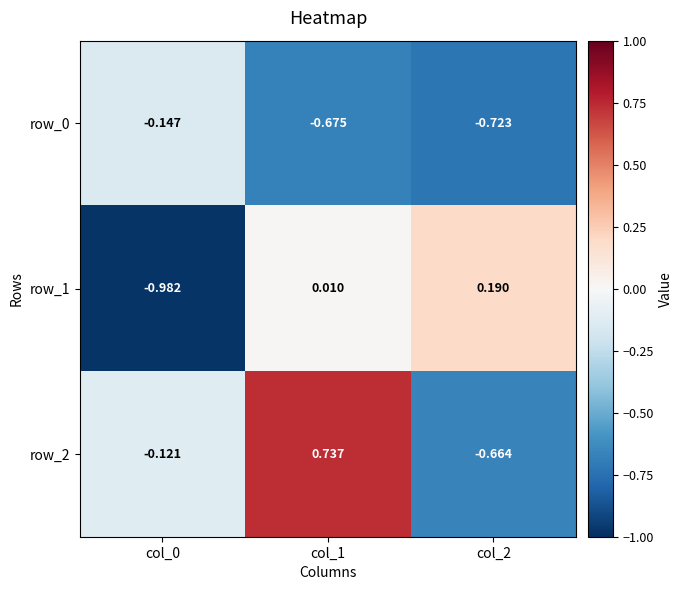

At how many categories does at least one series exceed 0?

2